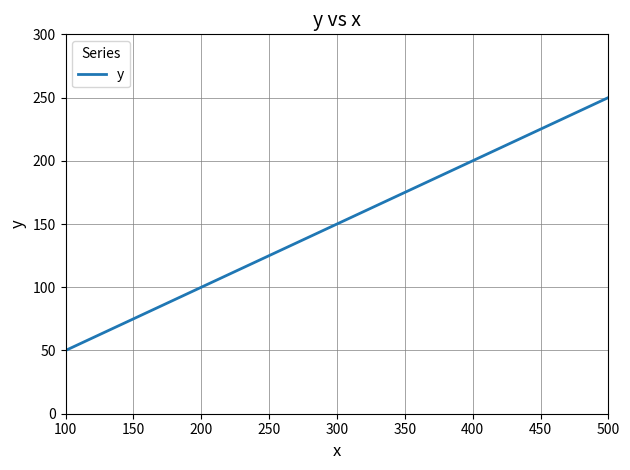

What is the change in value from 100 to 400?

+150